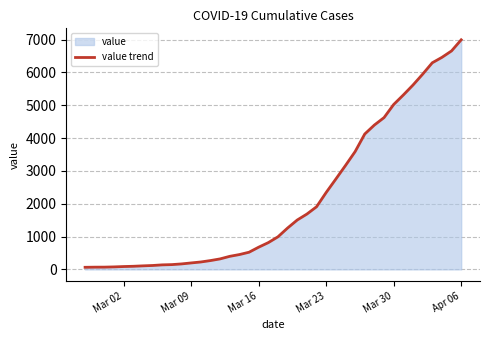

Is it true that the value at Mar 23 is 3524?

False